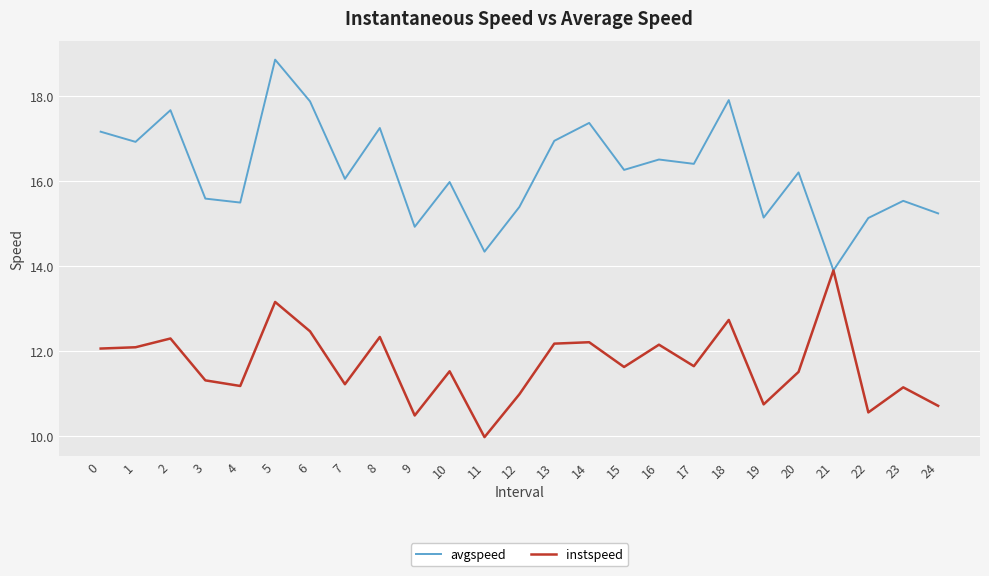

What is the spread (max minus min) of values at 1?

4.8